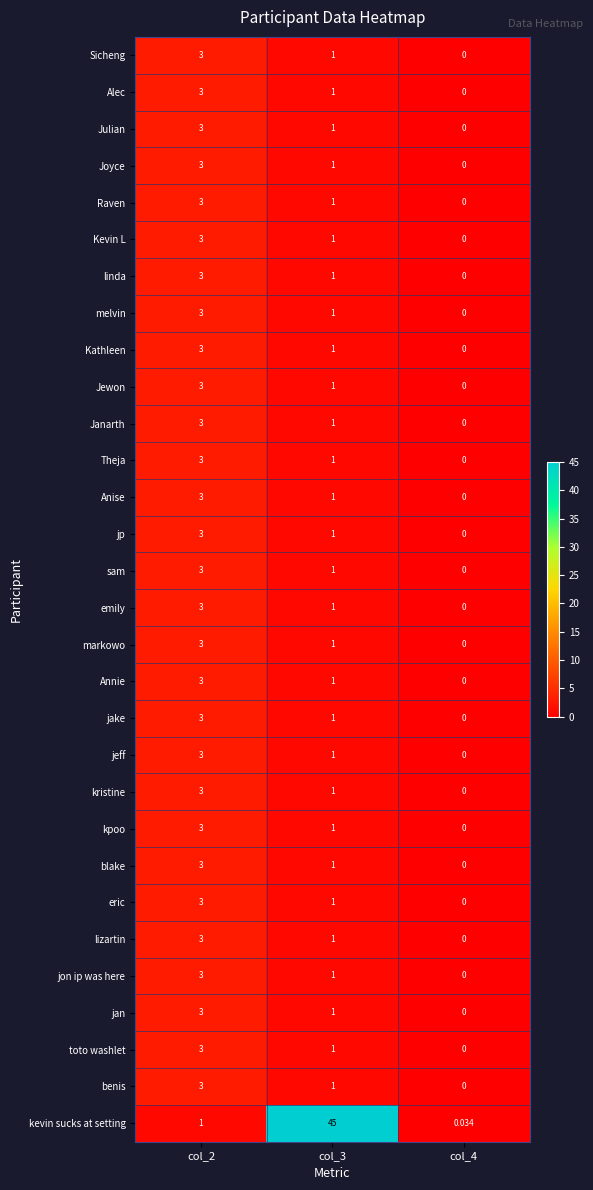

Which series has the largest total across all categories?

kevin sucks at setting